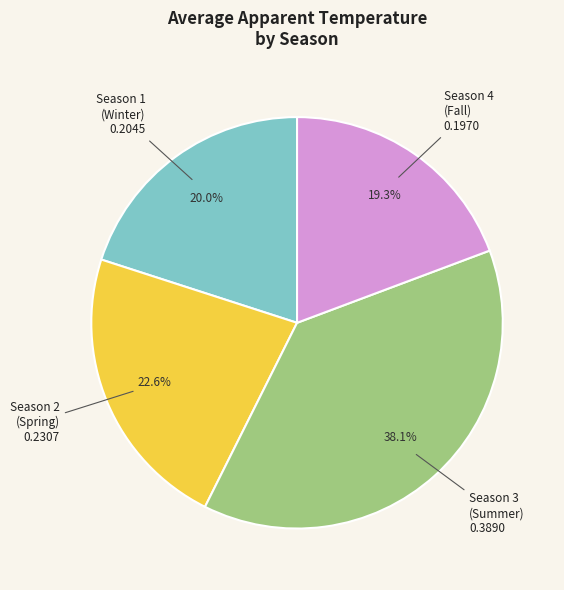

Combined, do Season 1 and Season 4 account for over 50%?

No